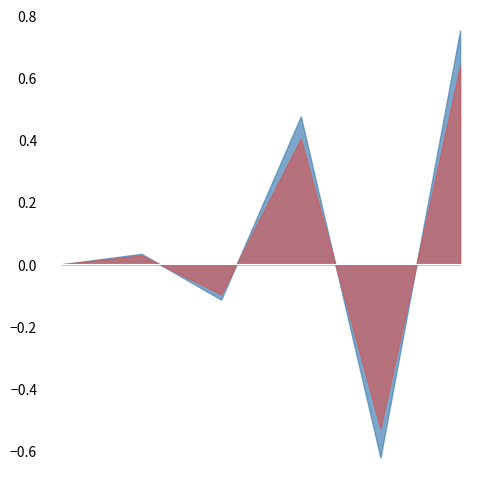

What is the sum of all col_2 values?

0.5